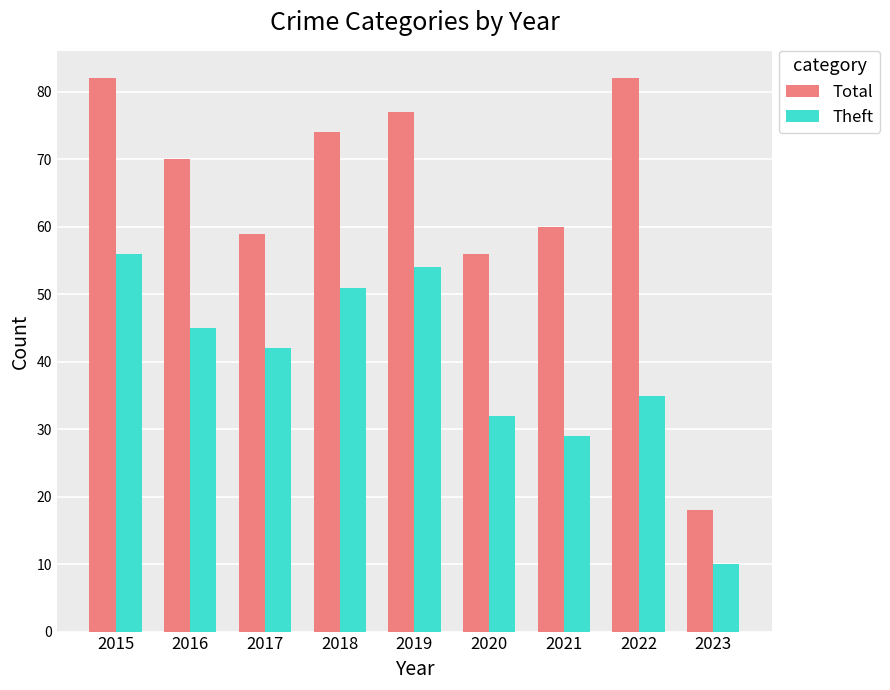

Rank the categories by Theft value from highest to lowest.

2015, 2019, 2018, 2016, 2017, 2022, 2020, 2021, 2023